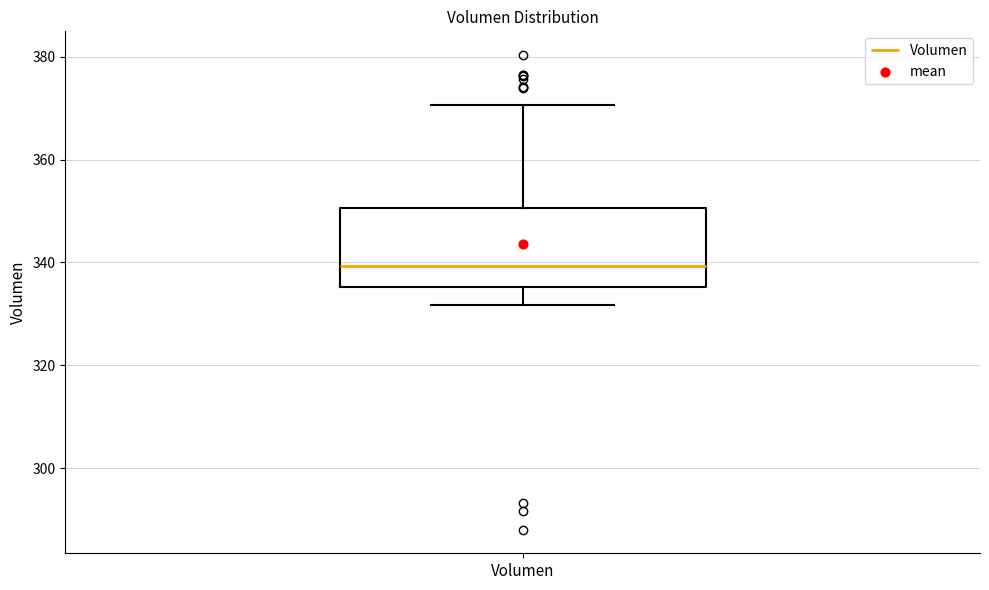

Transcribe this box plot: give where the median line is, the range the box spans, and where the two whiskers end, as read against the y-axis. The values are not printed on the chart, so give them approximately, as read against the axis.

median 340, box 336 to 350, whiskers 332 to 370